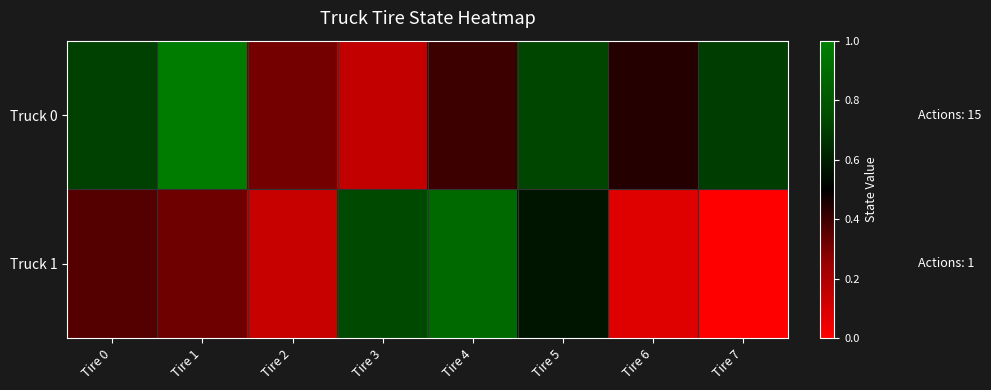

List the series in order of their peak value, lowest first.

Truck 1, Truck 0